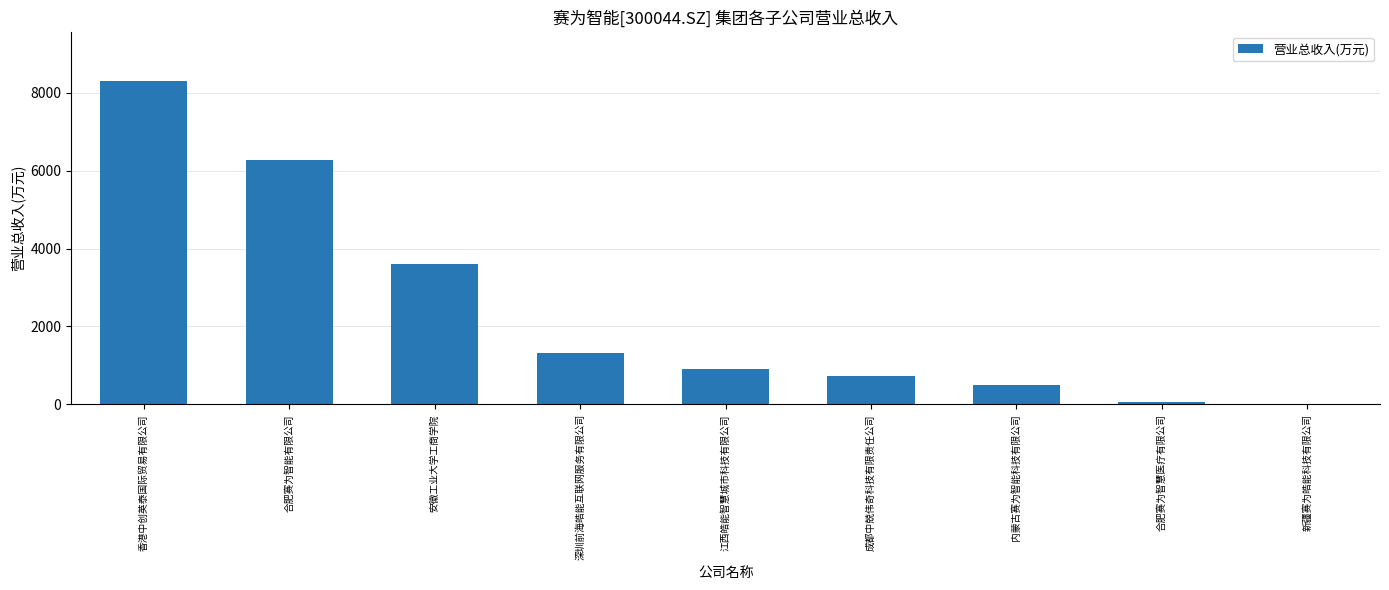

Between 香港中创英泰国际贸易有限公司 and 合肥赛为智慧医疗有限公司, which is larger?

香港中创英泰国际贸易有限公司